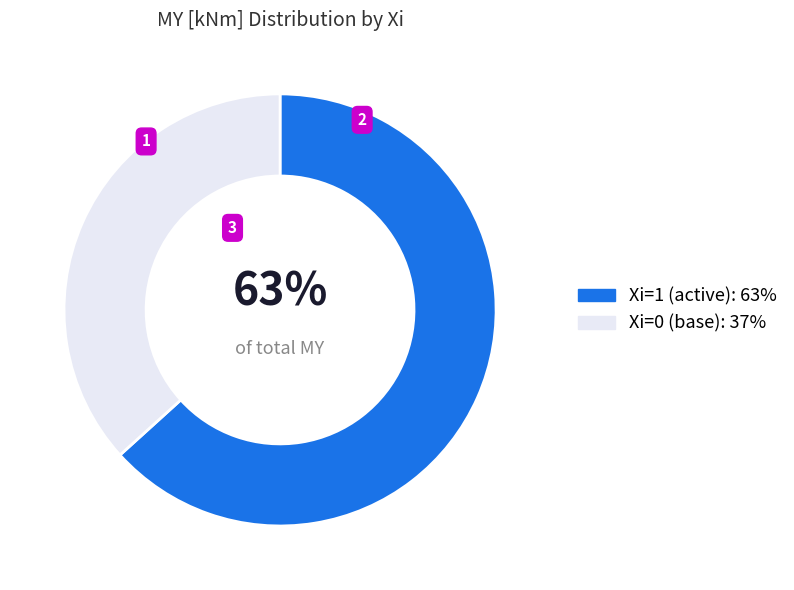

To the nearest percent, what is the average slice percentage?

50%